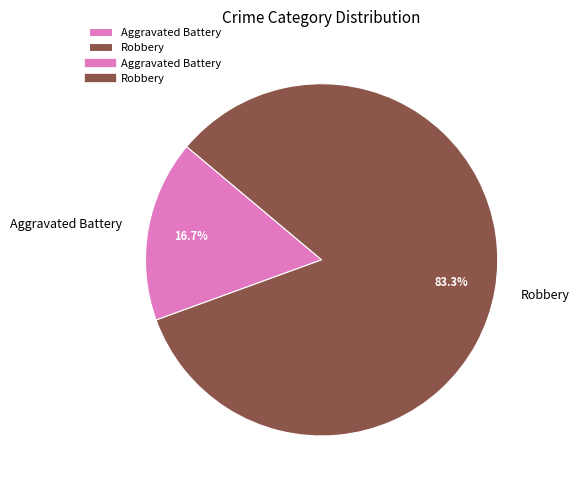

Is there a majority slice in this chart?

Yes